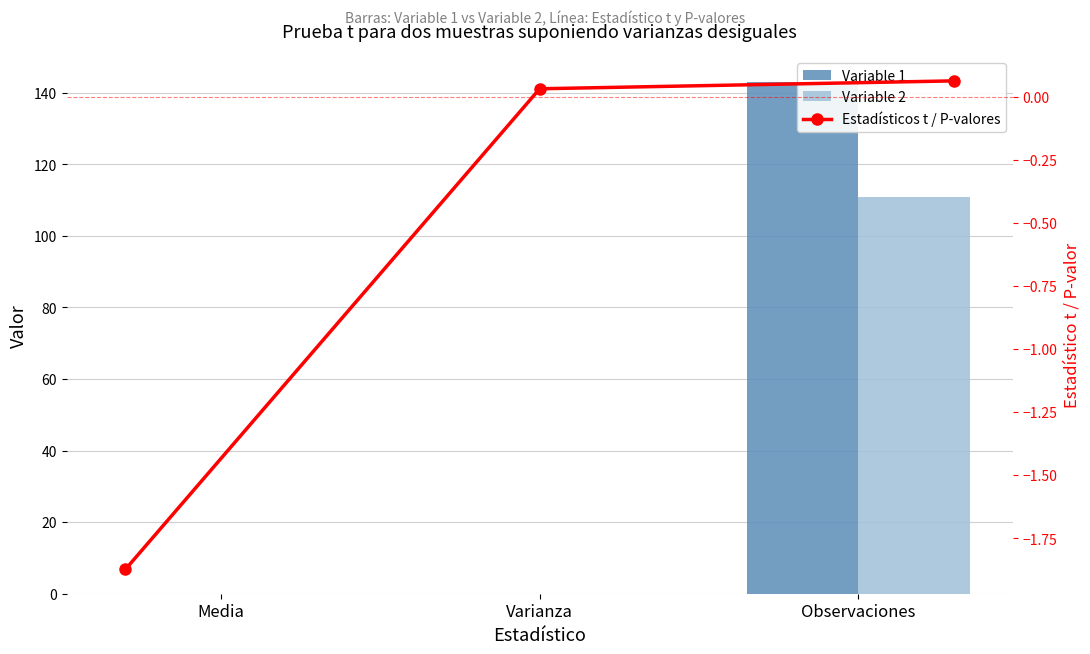

Between Media and Observaciones, which series saw the biggest shift?

Variable 1